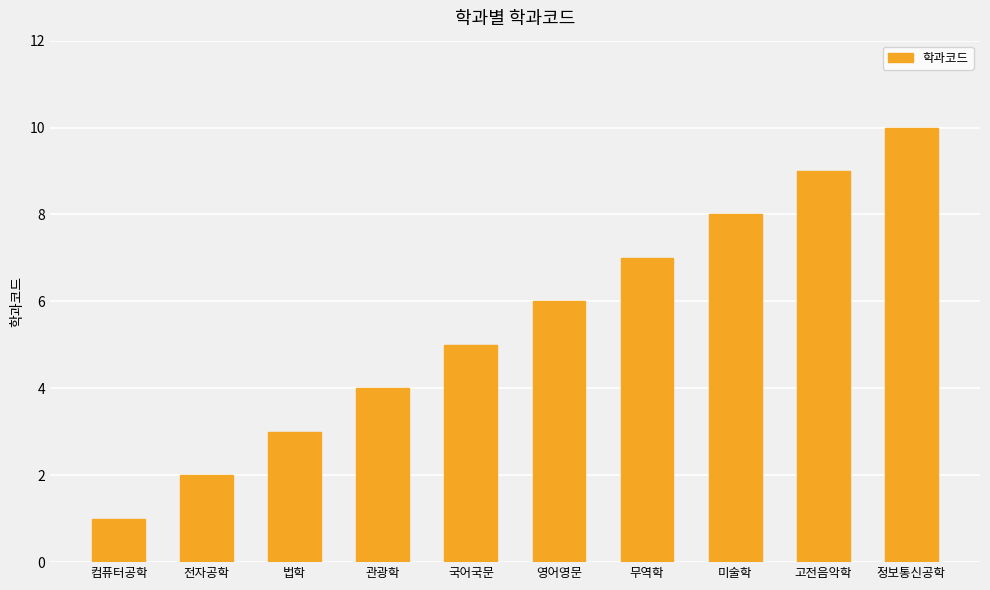

What is the smallest value displayed?

1